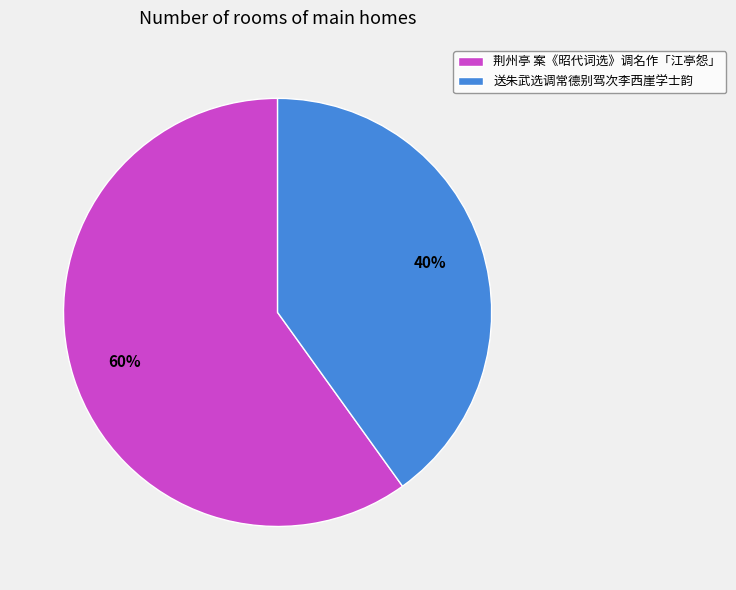

Combined, do 荆州亭 案《昭代词选》调名作「江亭怨」 and 送朱武选调常德别驾次李西崖学士韵 account for over 50%?

Yes